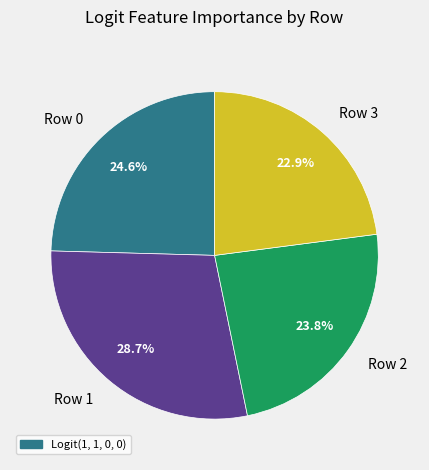

Which category has the biggest portion of the pie?

Row 1